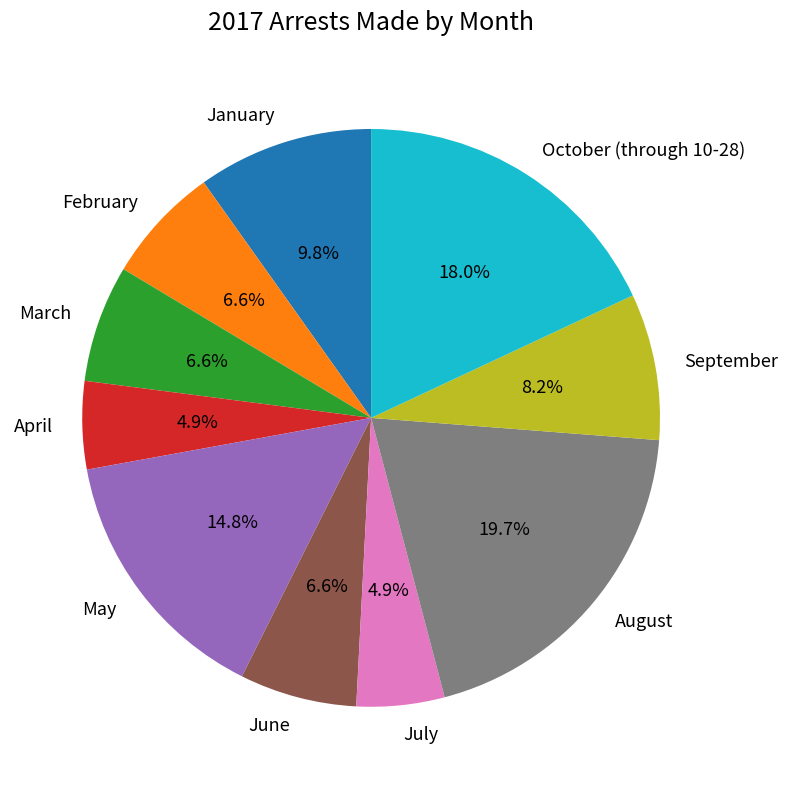

To the nearest percent, what is the average slice percentage?

10%